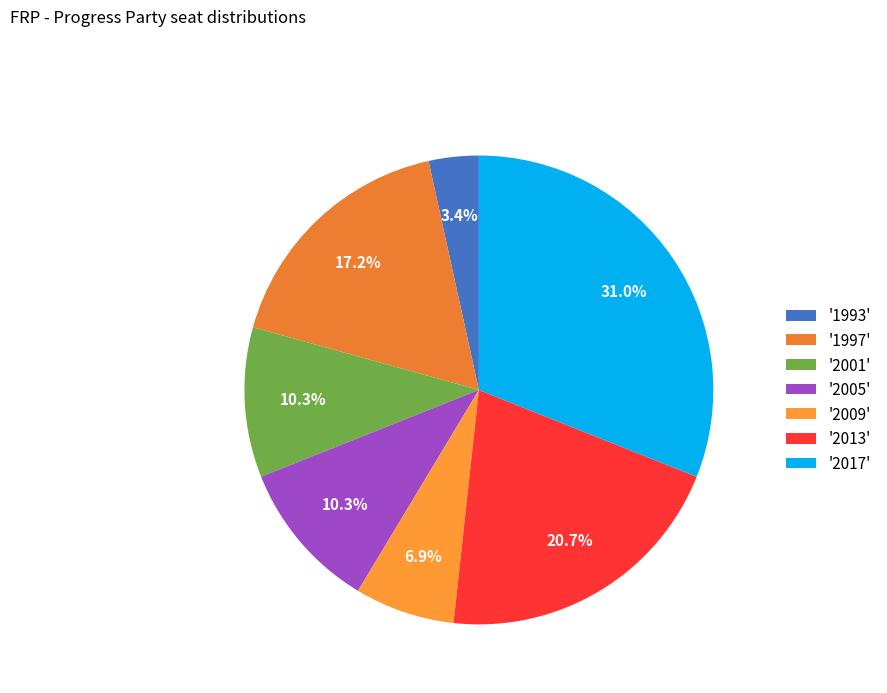

What is the smallest slice in the pie chart?

'1993'